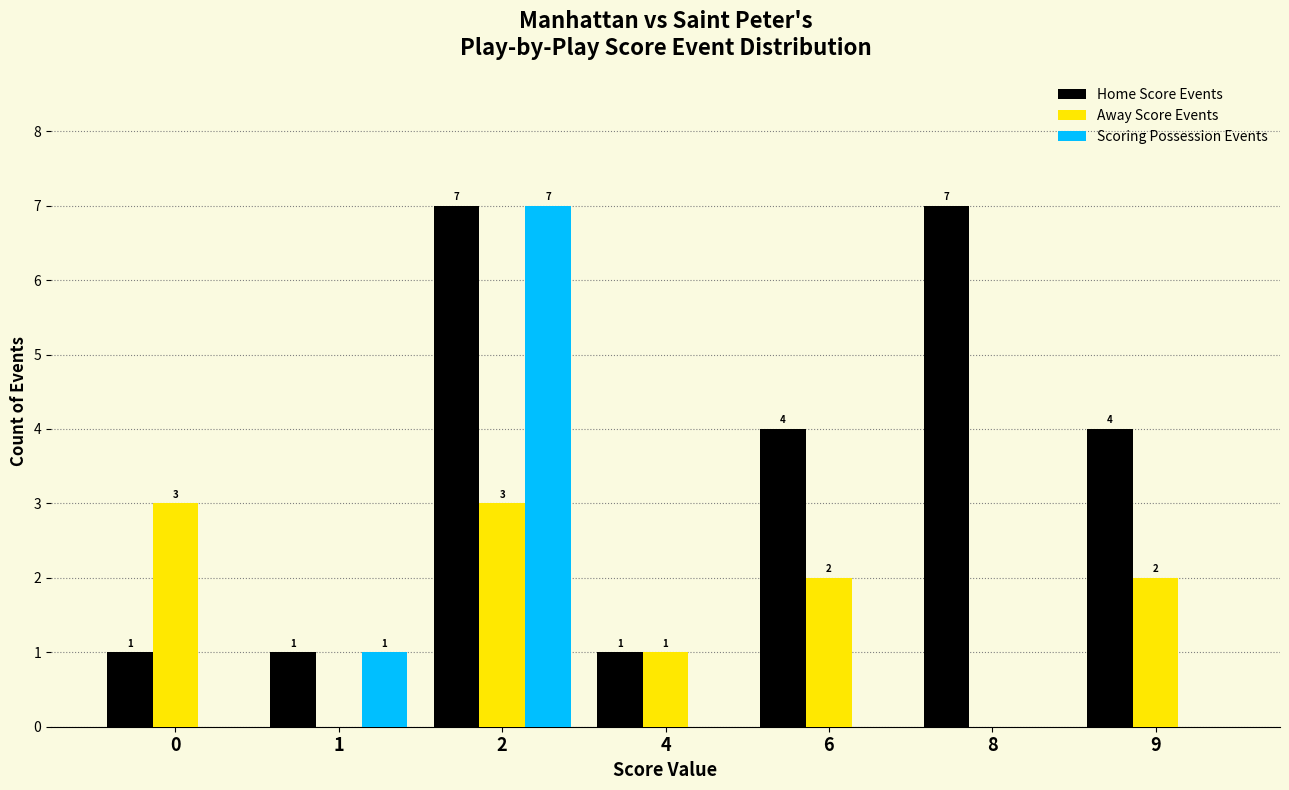

Does the chart contain stacked bars?

No